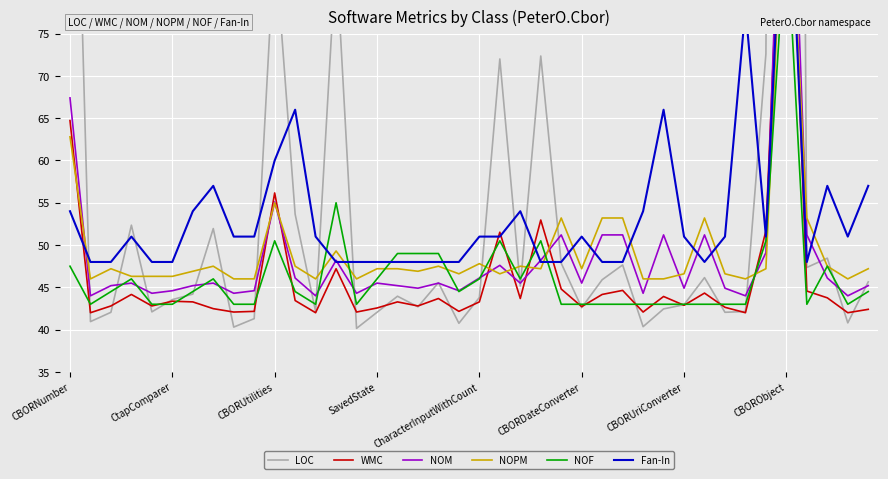

After their last crossing, which series has the higher values: LOC or NOM?

LOC